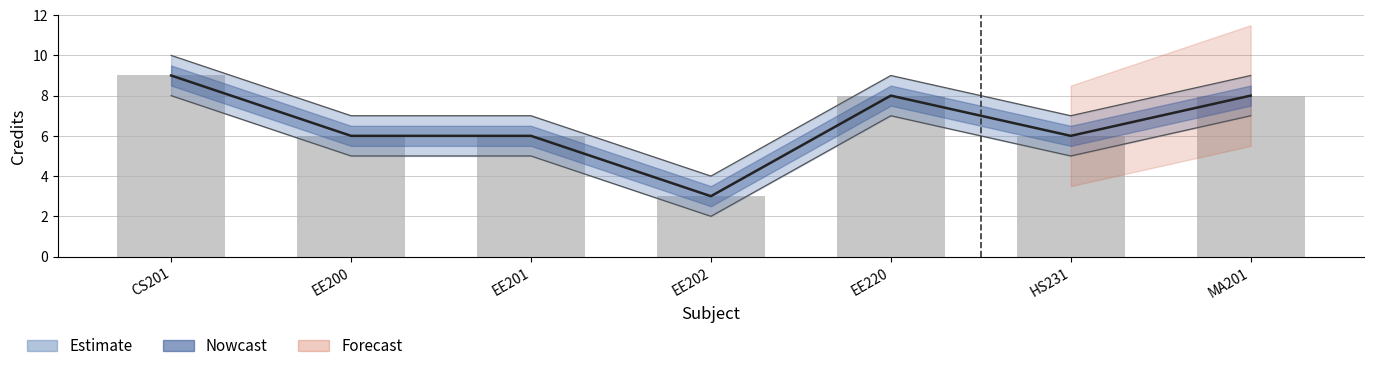

The value at EE220 is 8. True or false?

True